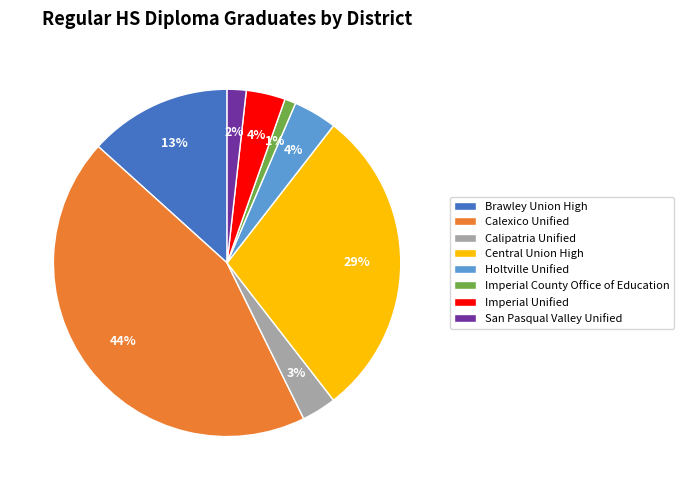

What is the largest slice in the pie chart?

Calexico Unified